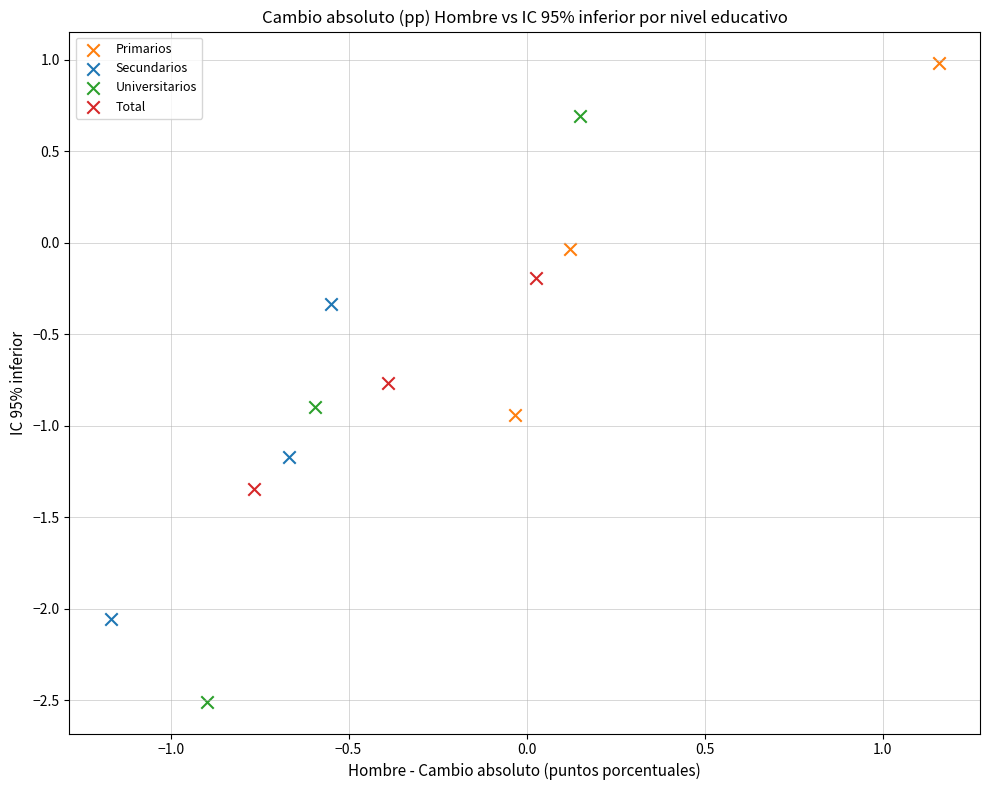

Which series reaches the minimum Y coordinate?

Universitarios